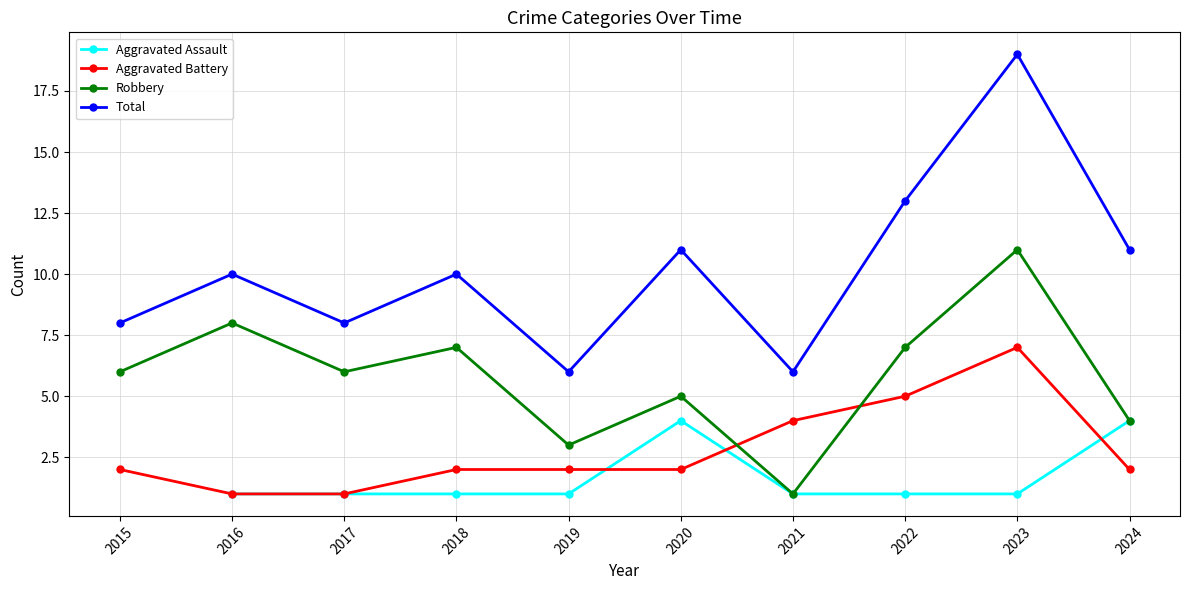

Where is the first local maximum for Aggravated Battery?

2023